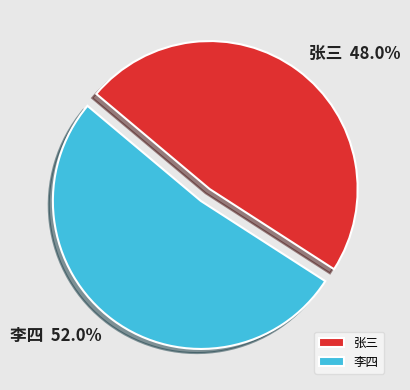

Which has a higher value, 张三 or 李四?

李四